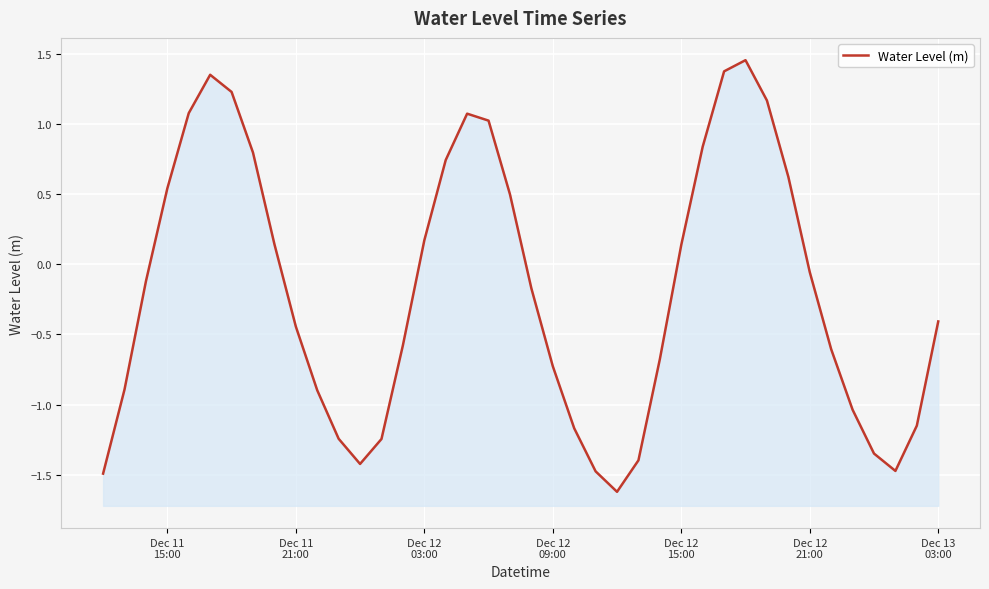

What is the difference between the maximum and second lowest values?

2.9